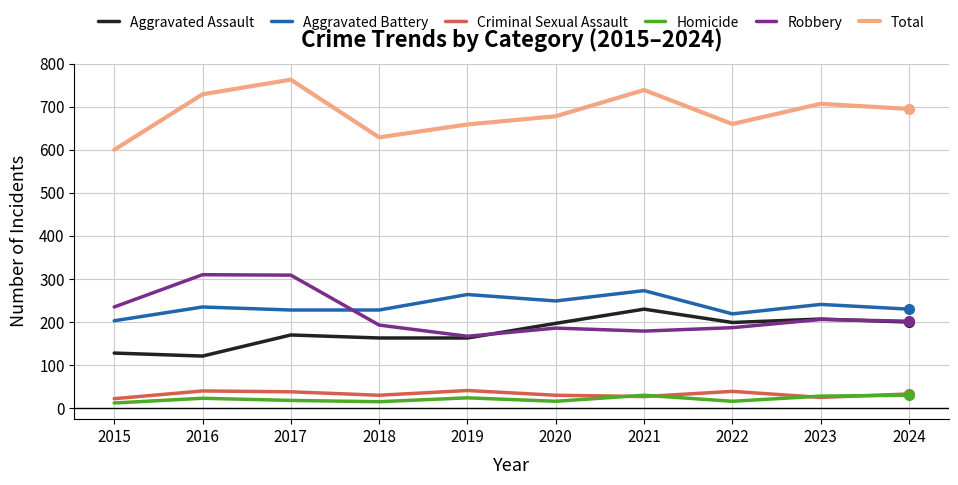

The value of Aggravated Assault at 2017 is 170. True or false?

True